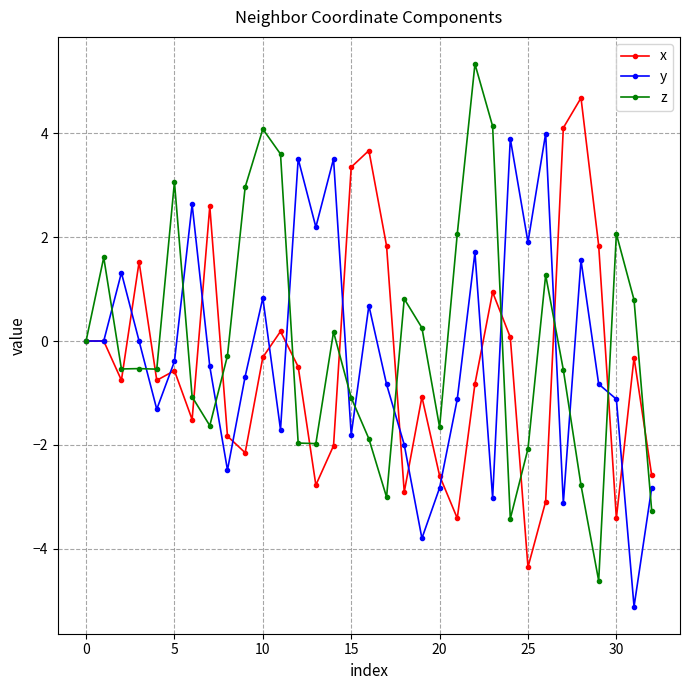

What is the value of the y point at the 23rd from the left?

1.7